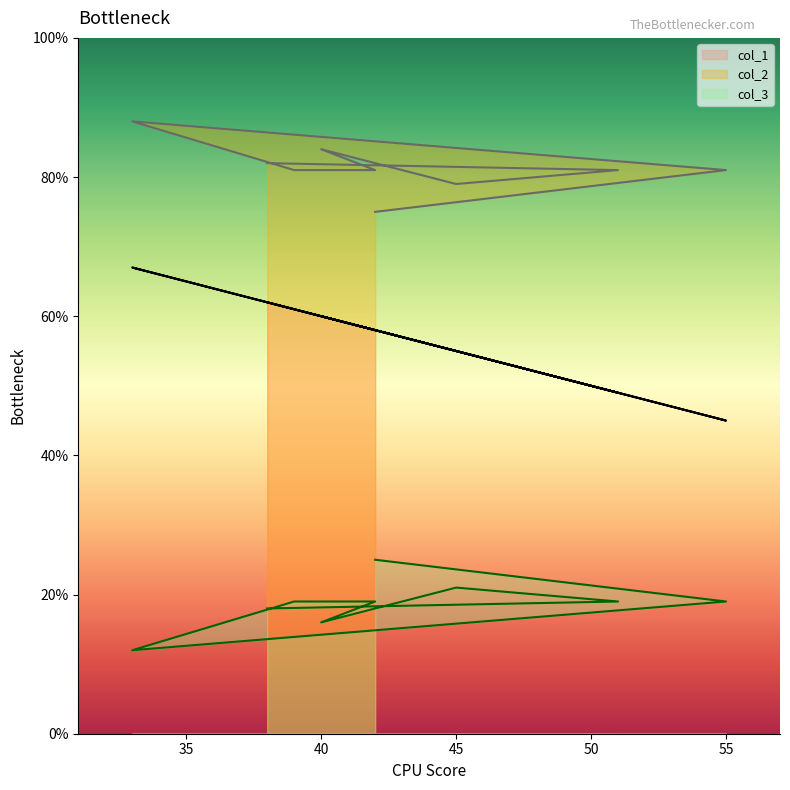

What is the average value of the col_3 series?

19